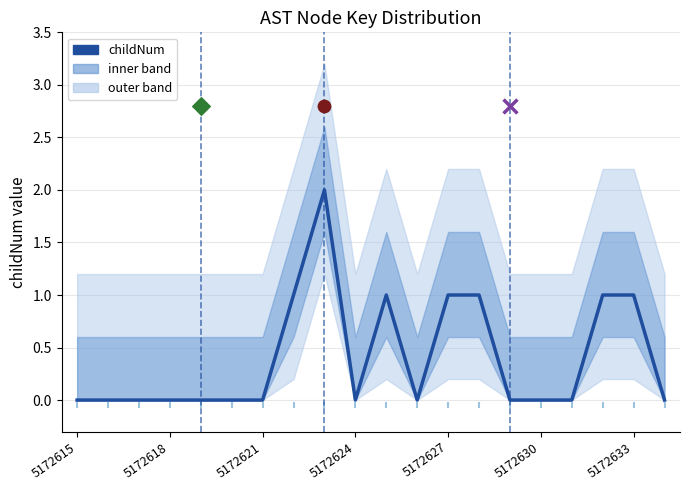

What is the change in value from 5172624 to 7?

+1